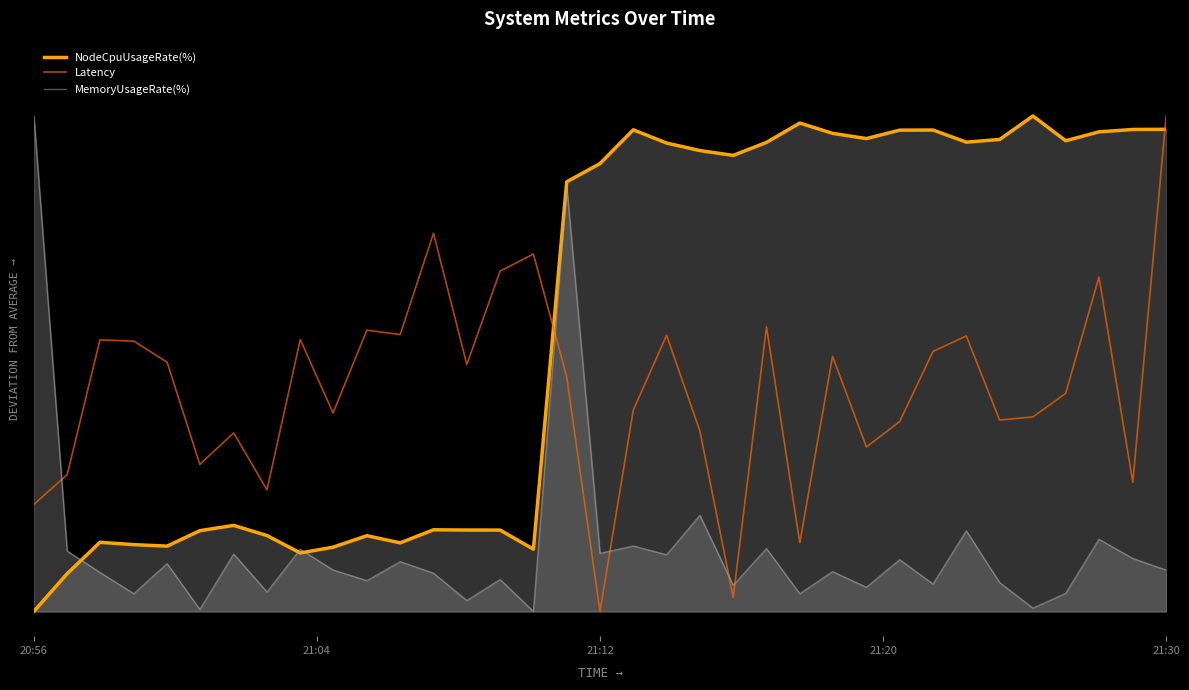

Does the chart have visible grid lines?

No